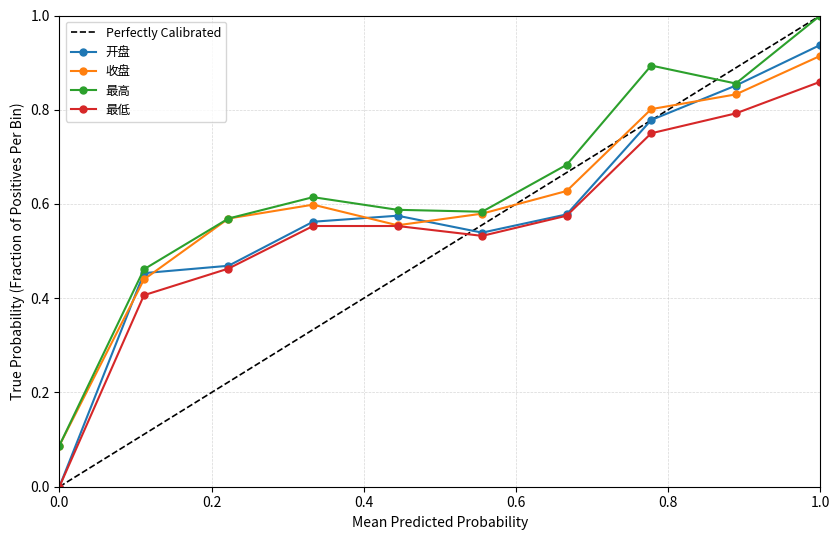

Does the chart have visible grid lines?

Yes